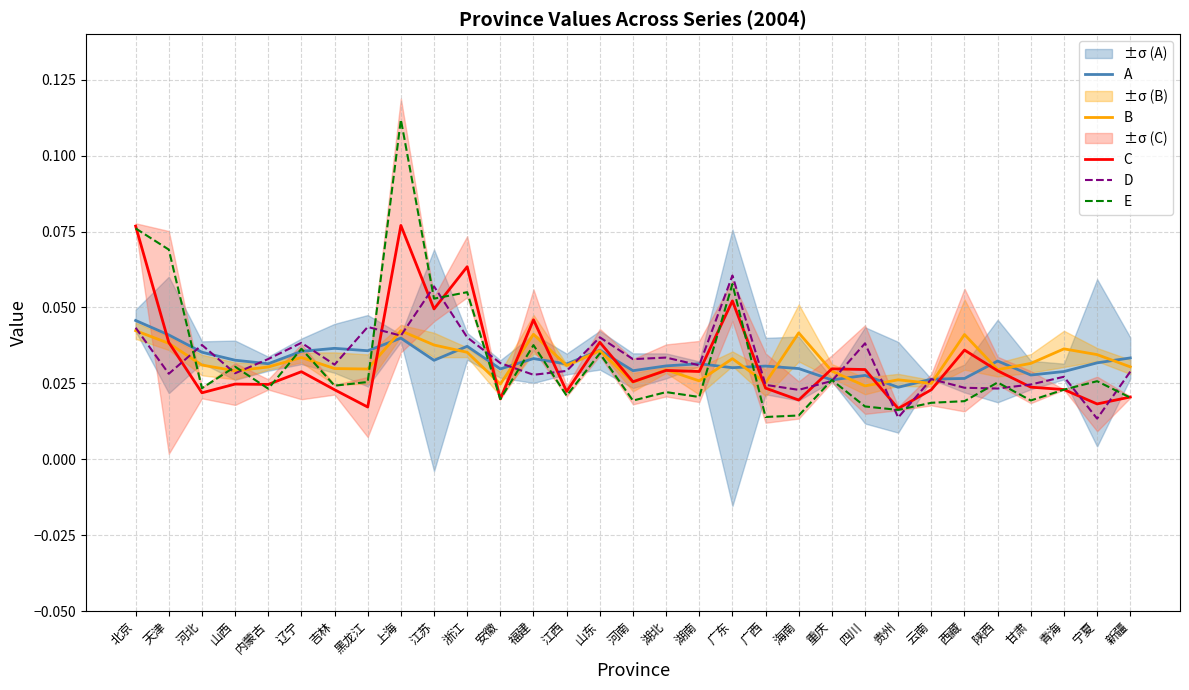

At which label is A closest to 0?

贵州